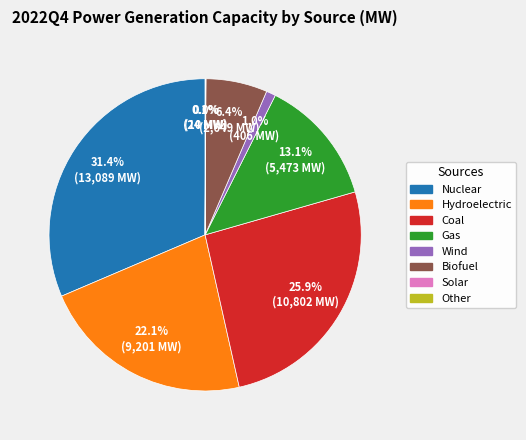

Which category has the biggest portion of the pie?

Nuclear